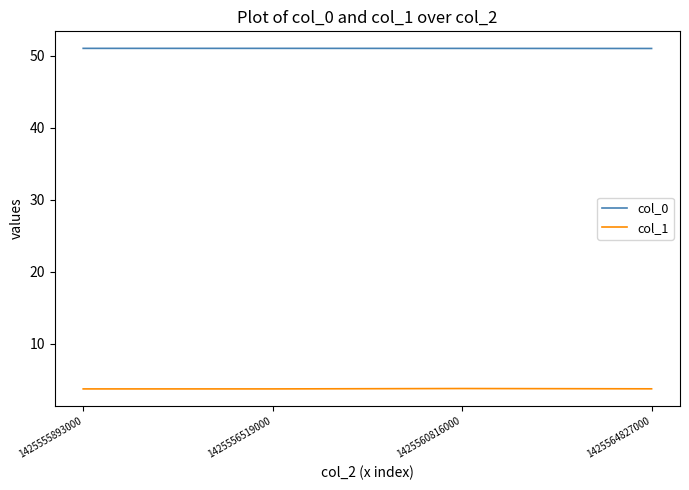

Rank the series at 1425560816000 from highest to lowest value.

col_0, col_1